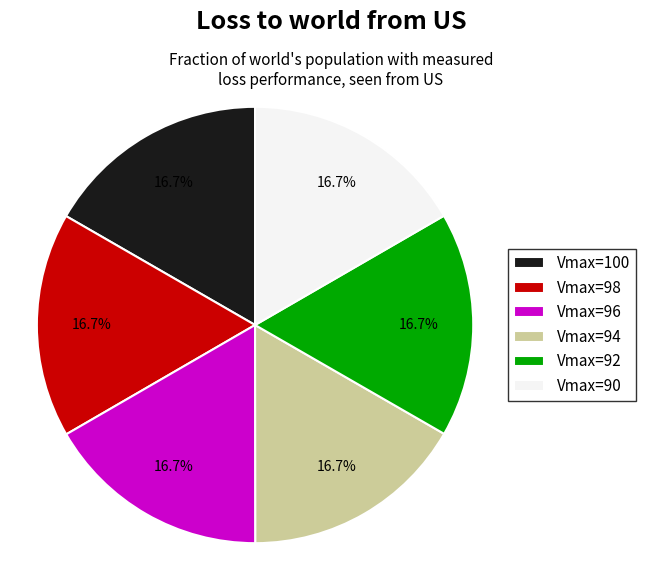

Approximately how many times larger is the value at Vmax=90 compared to Vmax=92?

1.0